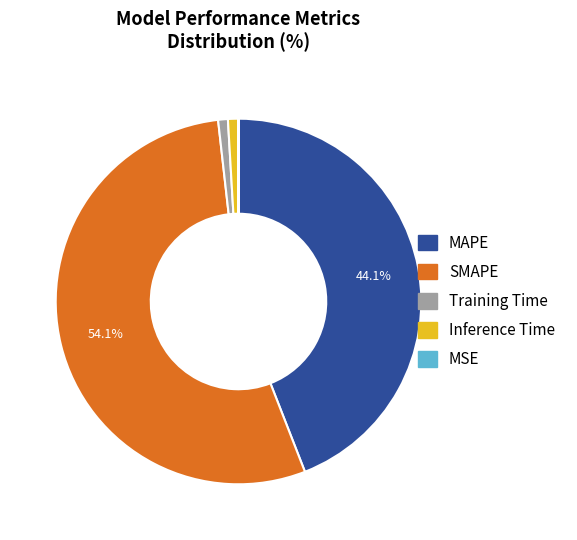

What is the largest slice in the pie chart?

SMAPE